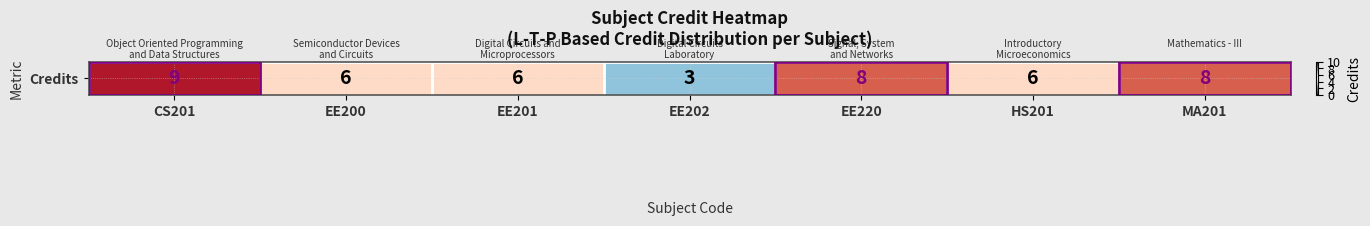

Which has a higher value, MA201 or EE201?

MA201